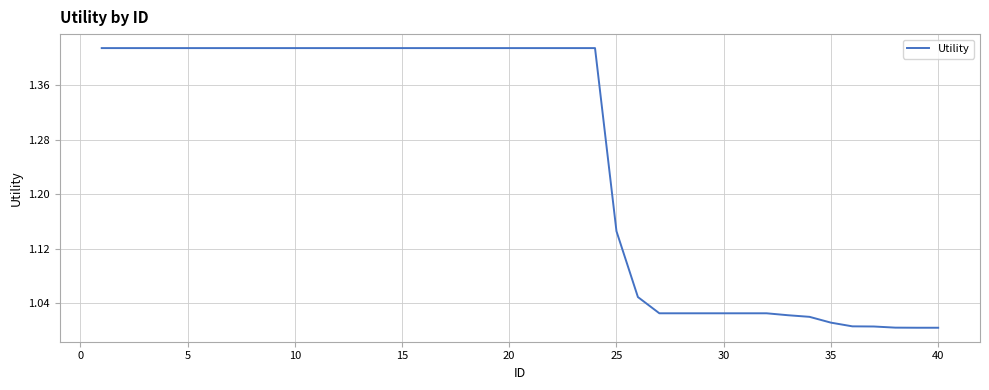

What is the difference between the maximum and minimum values?

0.4